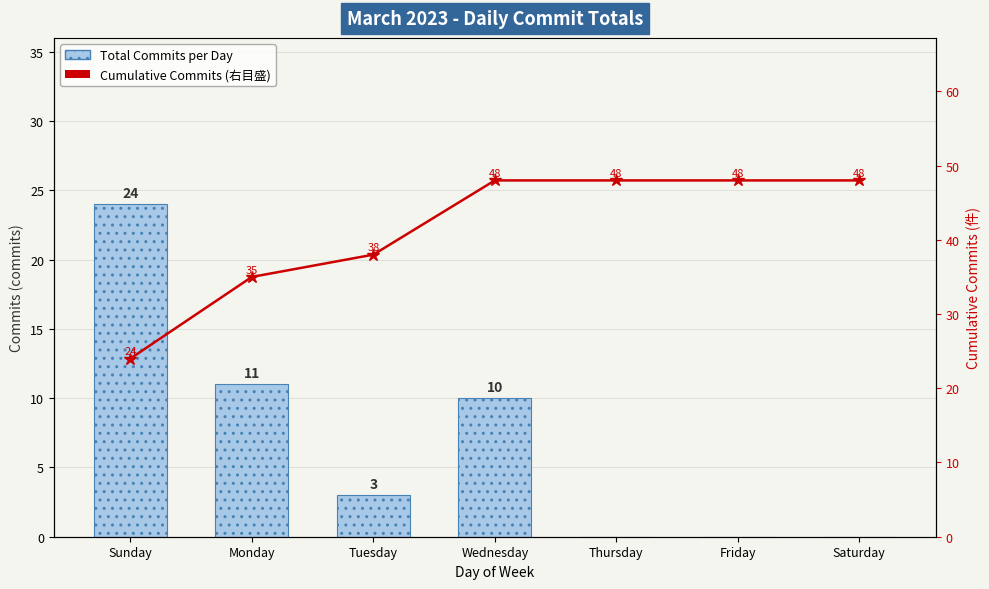

At Tuesday, list the series in order from largest to smallest.

Cumulative Commits, Total Commits